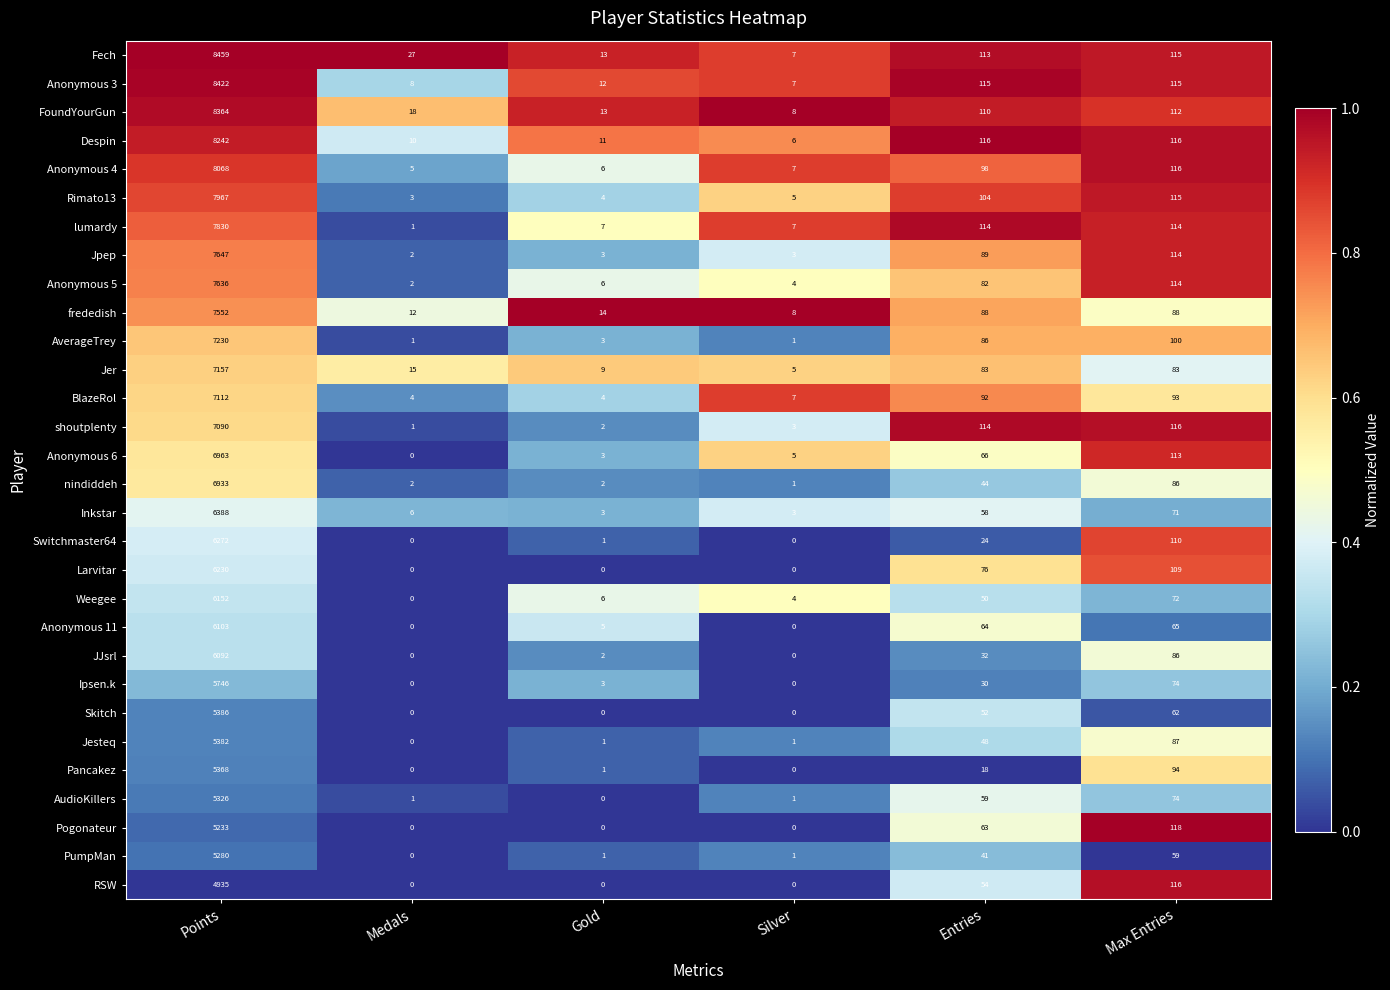

What is the difference between the nindiddeh values at Gold and Max Entries?

84